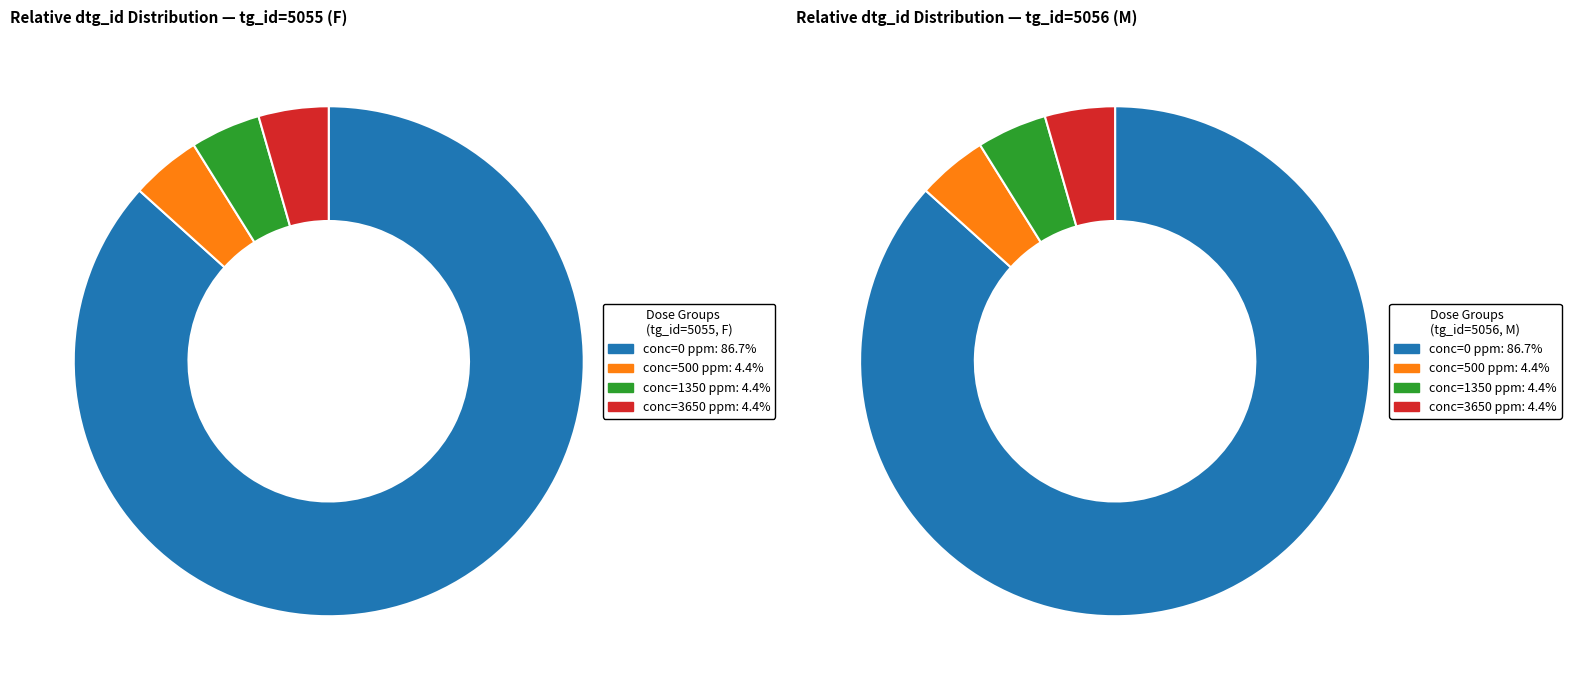

True or false: tg_id=5056 (M) accounts for 35% of the total.

False